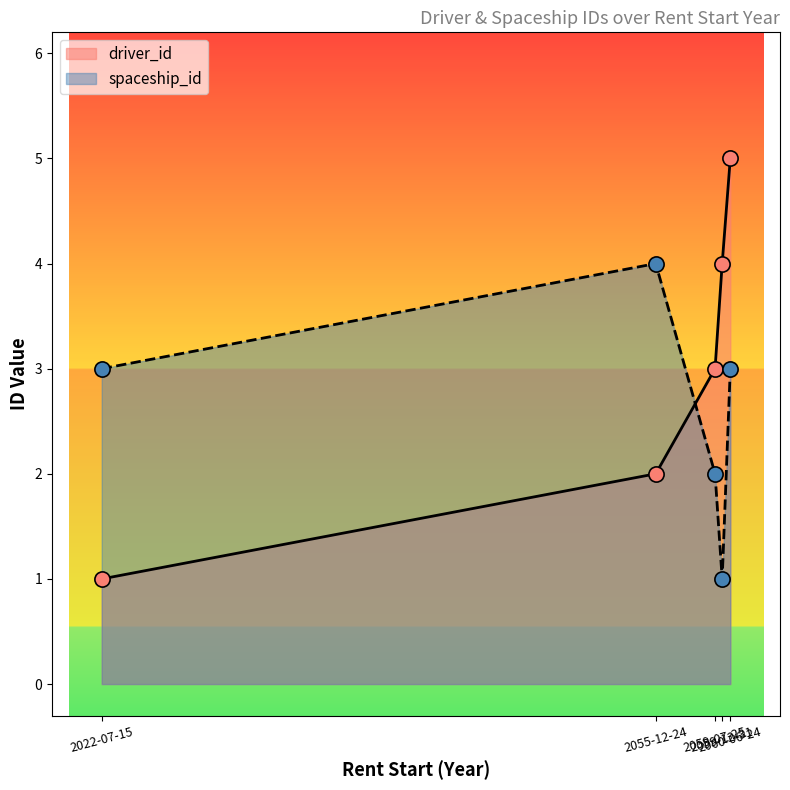

What is the total value across all series at 2059-12-31?

5